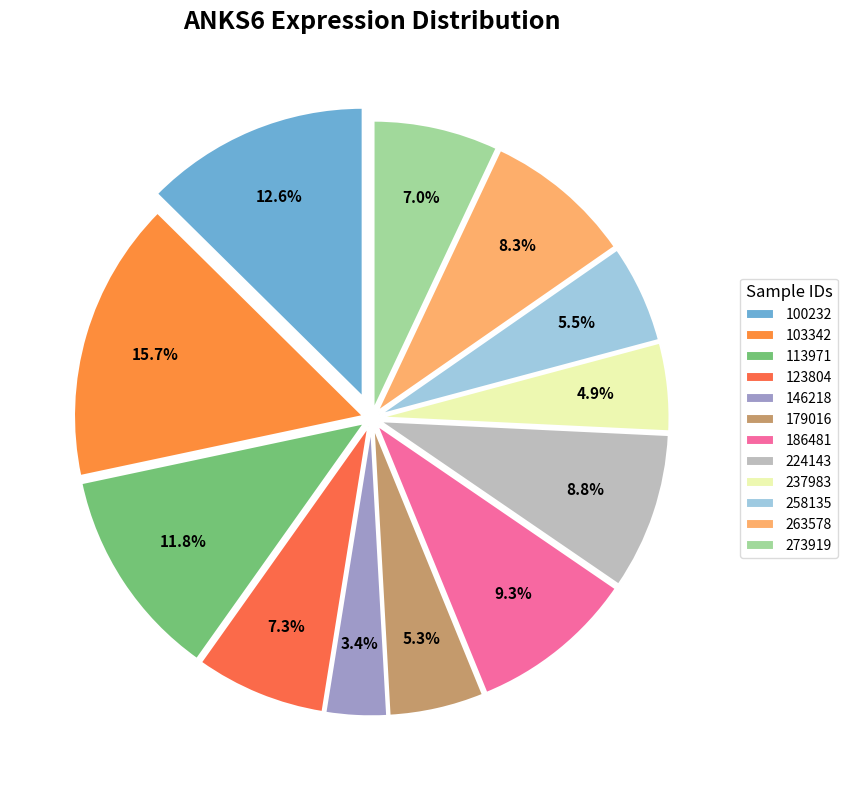

To the nearest percent, what is the difference between the largest and smallest slice percentages?

12%